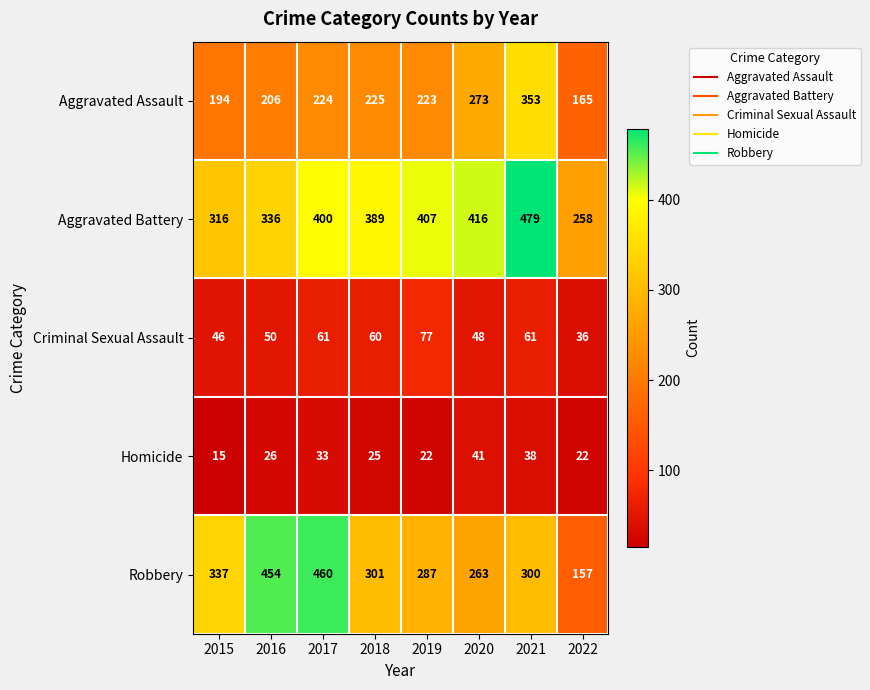

How many distinct data groups are displayed?

5